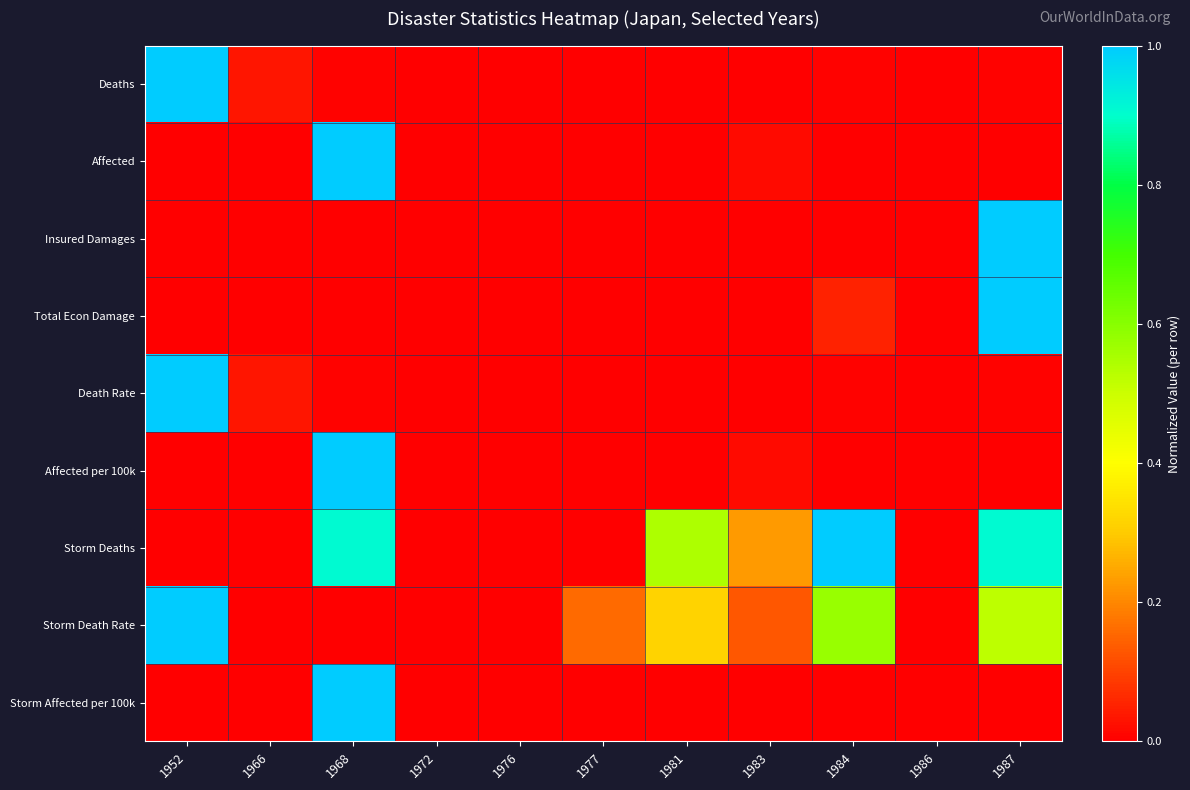

At 1968, list the series in order from largest to smallest.

Affected, Affected per 100k, Storm Affected per 100k, Storm Deaths, Deaths, Death Rate, Total Econ Damage, Insured Damages, Storm Death Rate